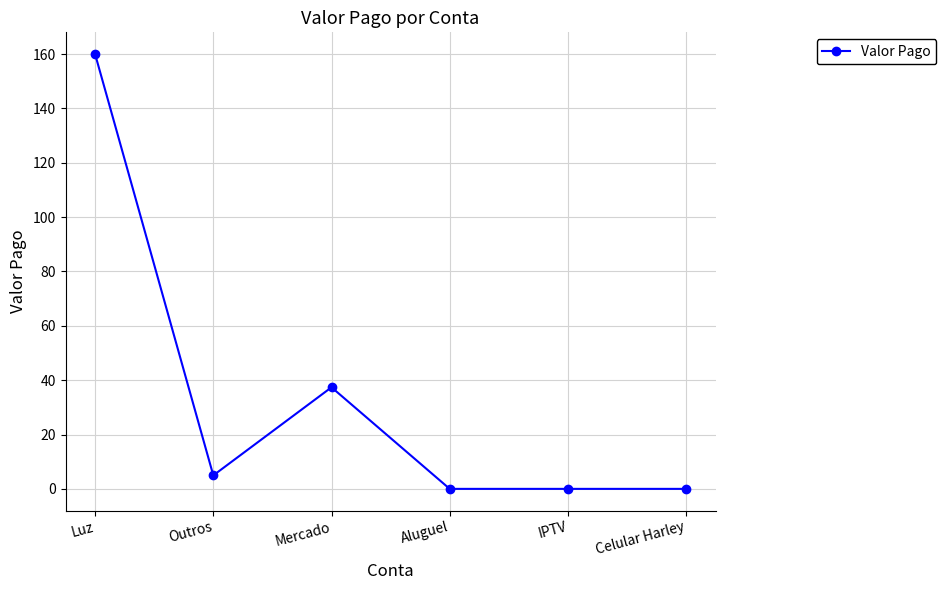

The chart shows a value of 0.0 at IPTV. True or false?

True